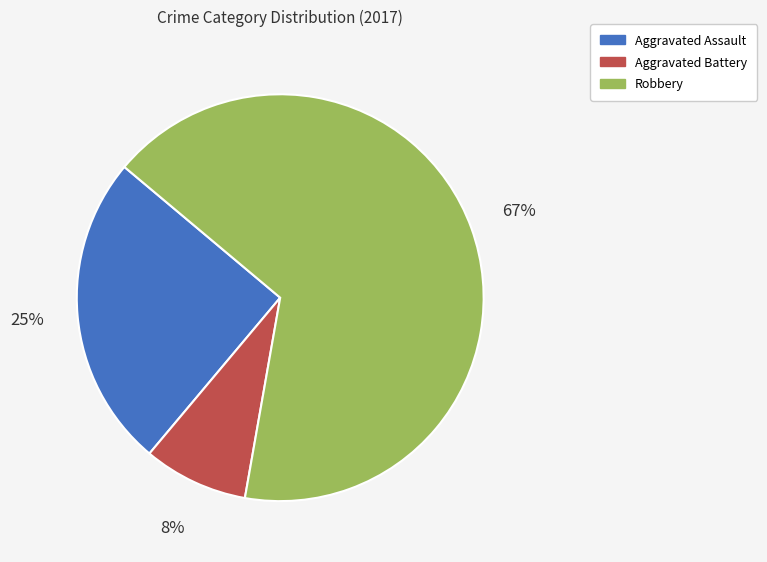

Is there any slice that represents more than half of the pie?

Yes